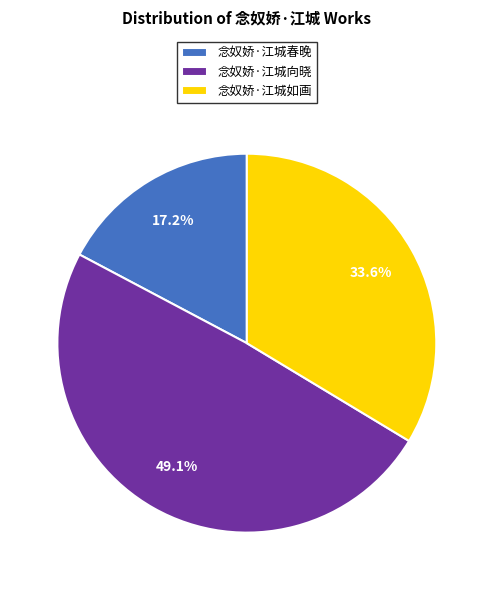

Do 念奴娇·江城向晓 and 念奴娇·江城如画 together represent more than half of the pie?

Yes